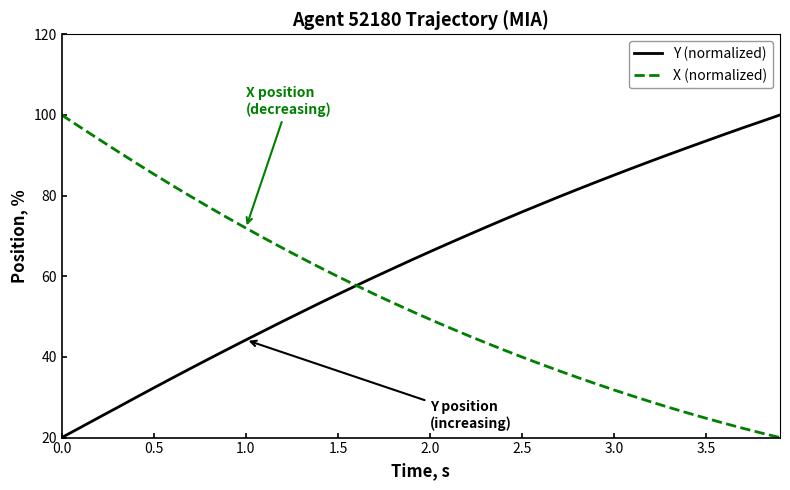

Rank the series by their average value, from lowest to highest.

X (normalized), Y (normalized)